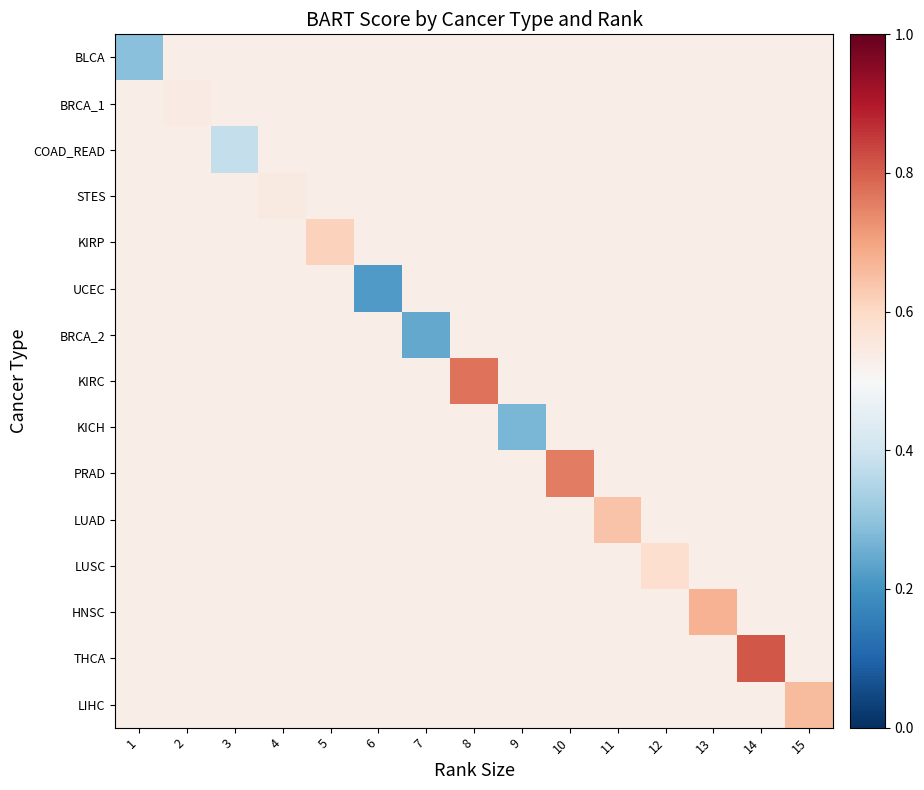

At how many categories does at least one series exceed 0?

15